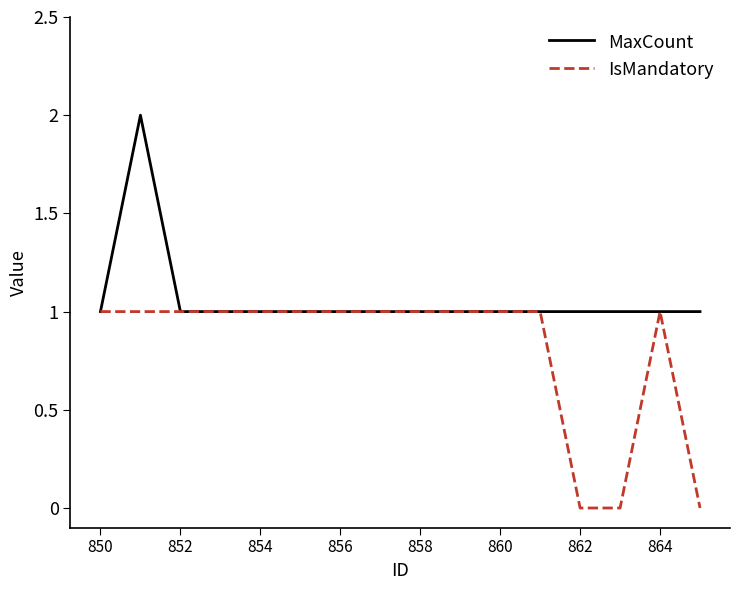

List the series in order of their peak value, lowest first.

IsMandatory, MaxCount